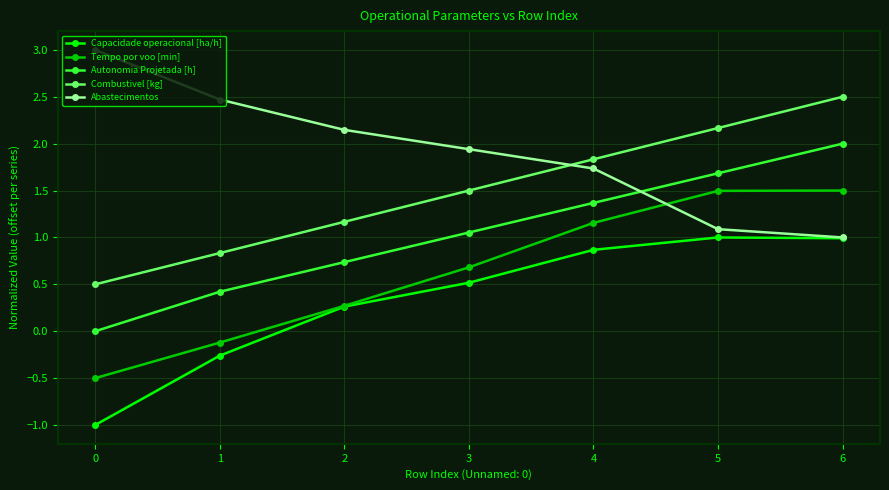

What is the sum of all Combustivel [kg] values?

10.5